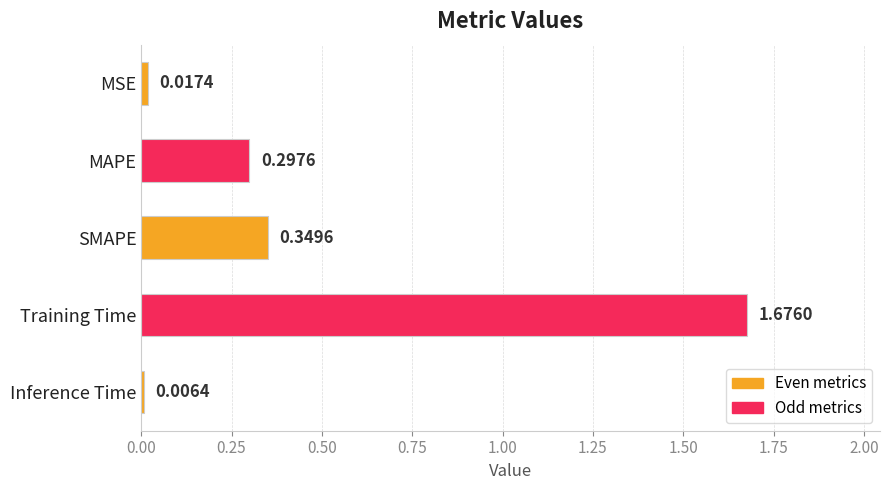

Between Training Time and MSE, which is larger?

Training Time